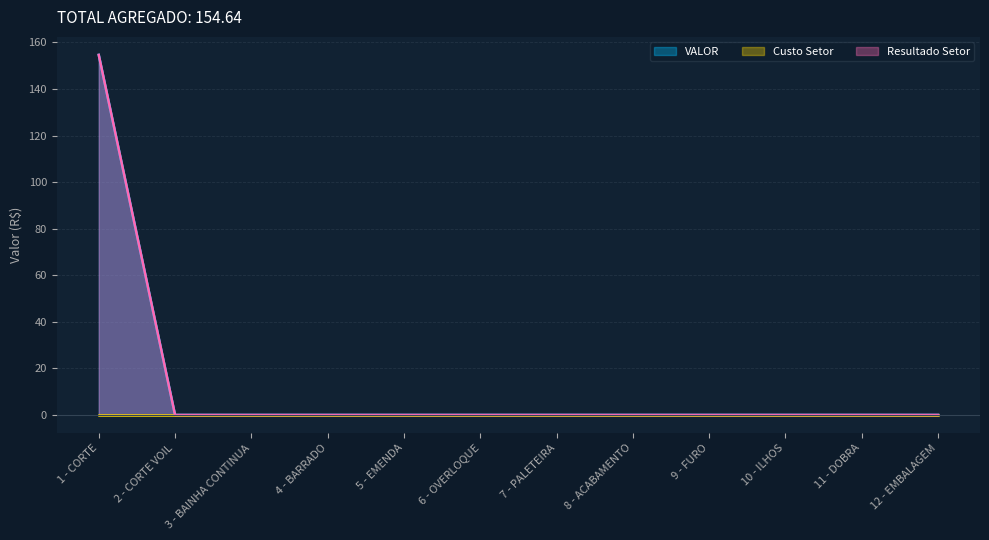

How many lines are shown in the chart?

3